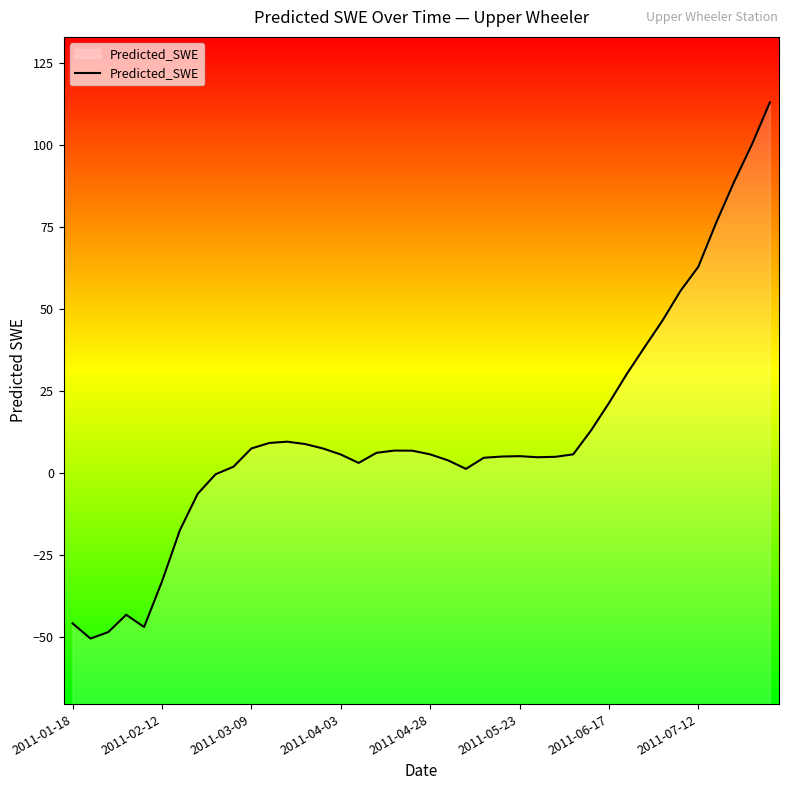

How many values are below zero?

9